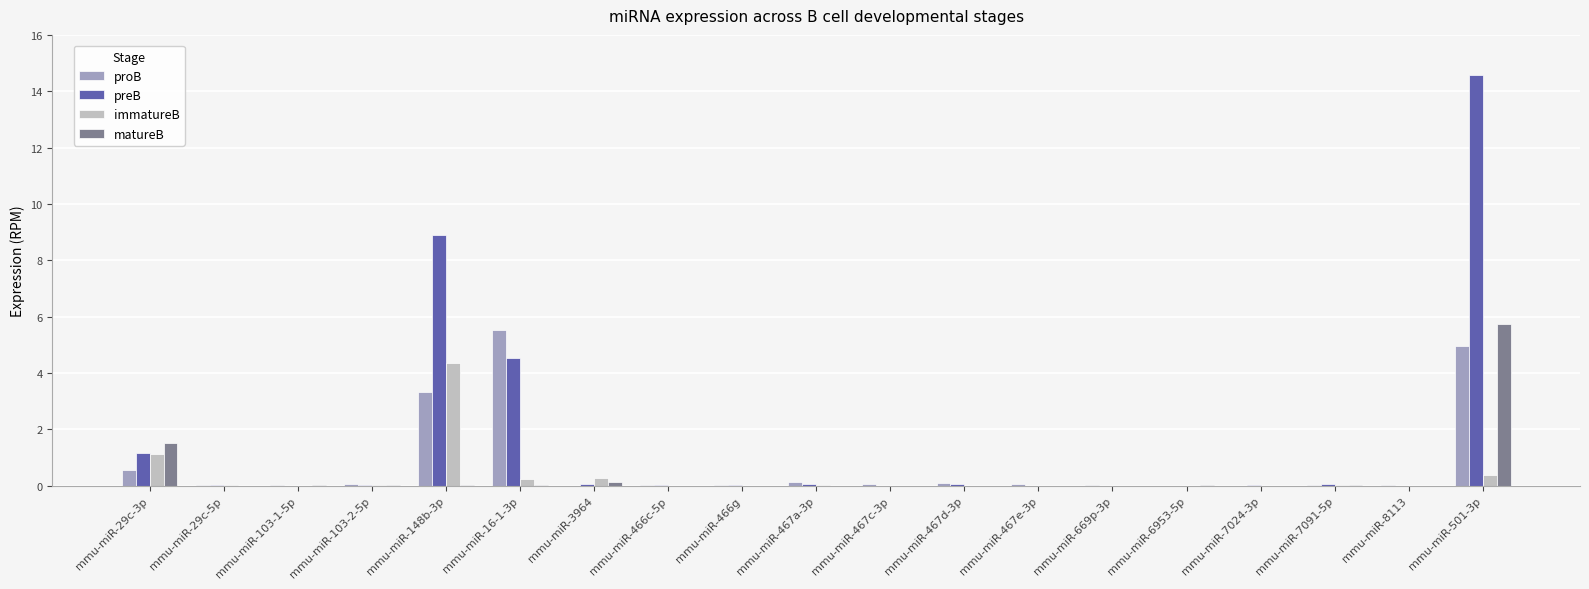

The value of immatureB at mmu-miR-8113 is -2.5. True or false?

False